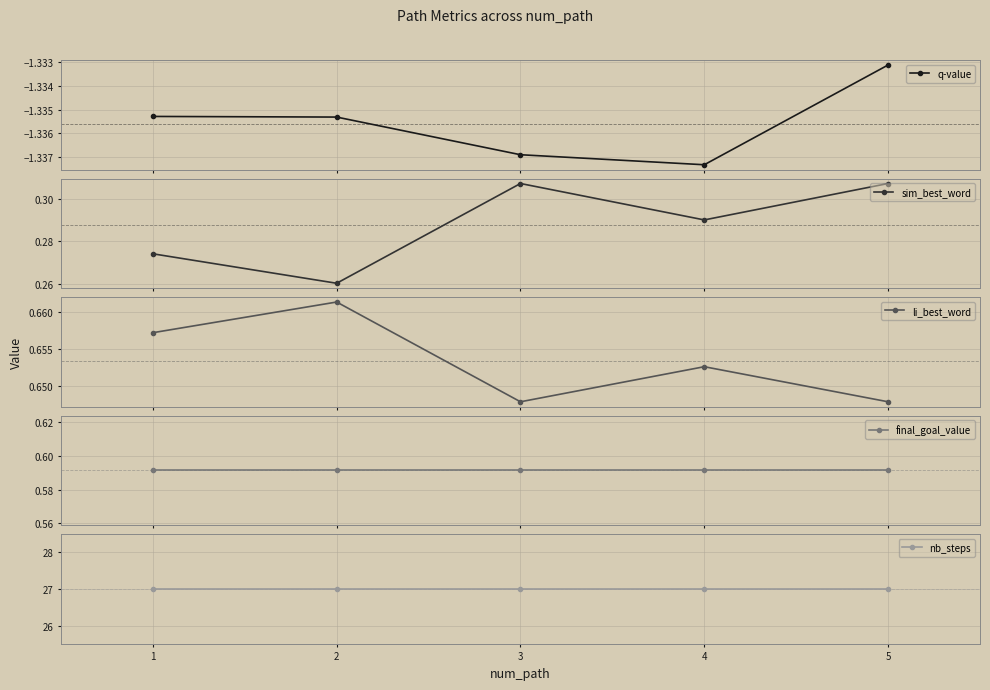

Is the value of sim_best_word at 1 greater than the value of q-value at 5?

Yes